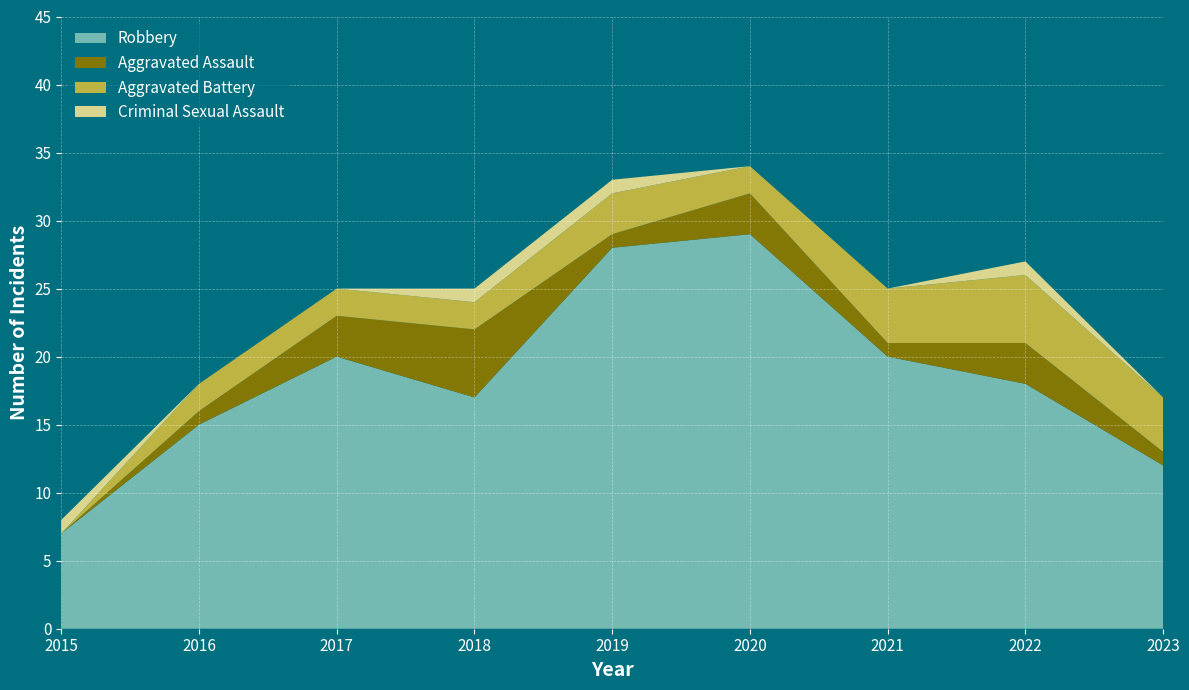

Reading left to right, extract all data points from this chart.

Robbery: 7	15	20	17	28	29	20	18	12
Aggravated Assault: 0	1	3	5	1	3	1	3	1
Aggravated Battery: 0	2	2	2	3	2	4	5	4
Criminal Sexual Assault: 1	0	0	1	1	0	0	1	0